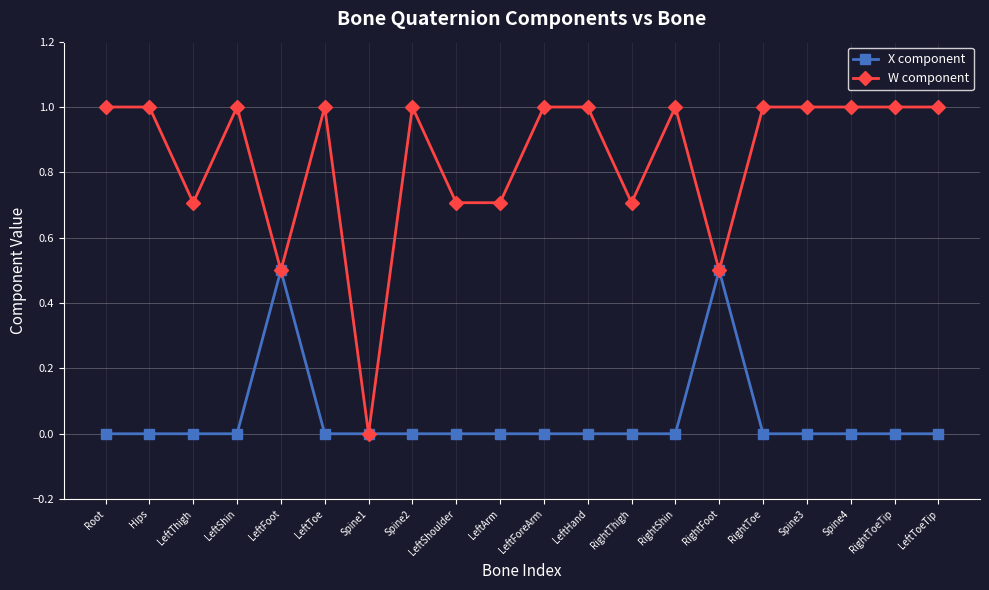

Is this an area chart (filled region under the line)?

No